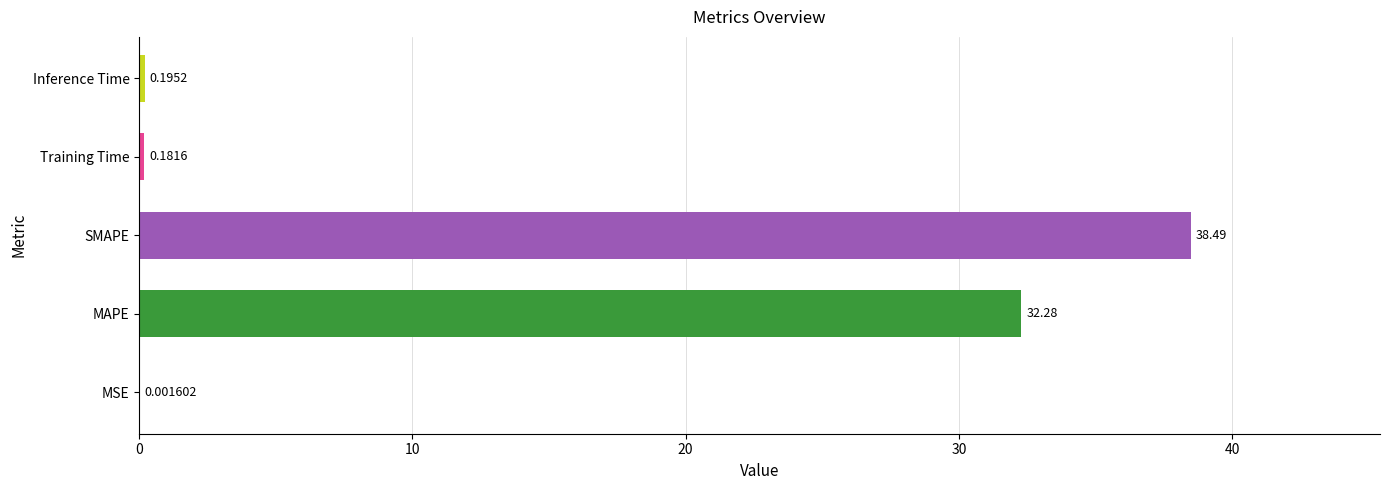

At which category does the chart reach its peak across all series?

SMAPE